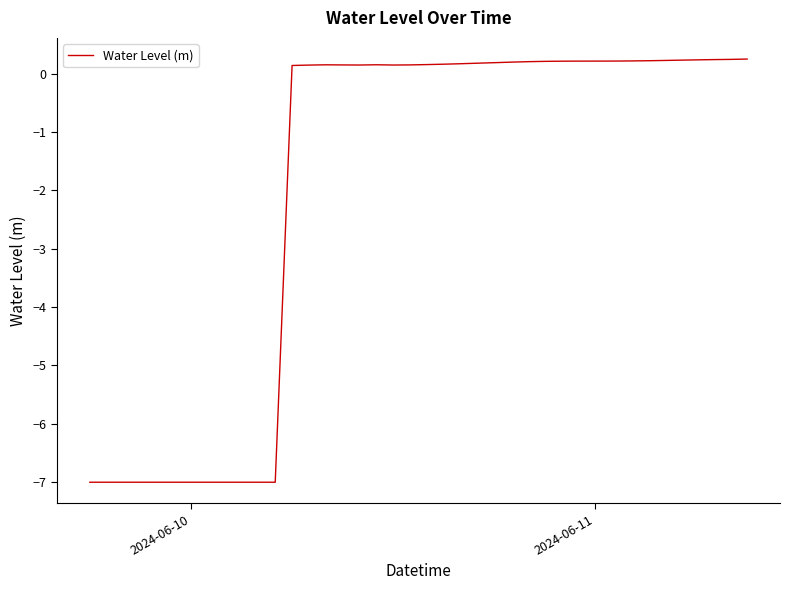

How many lines are shown in the chart?

1